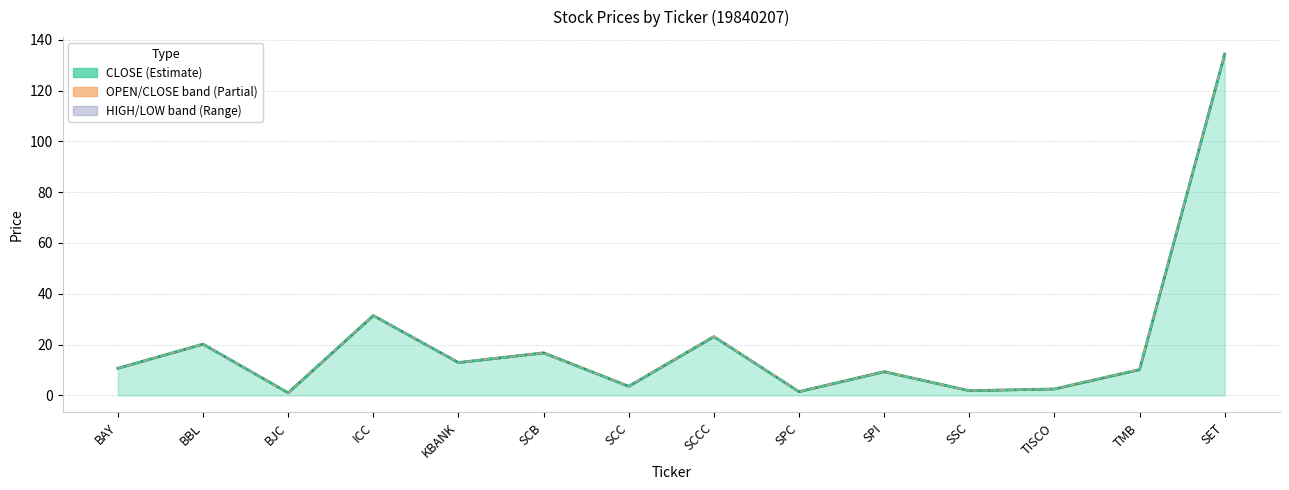

Reading left to right, transcribe all the data shown in this chart.

CLOSE: BAY=10.7	BBL=20.2	BJC=1.0	ICC=31.4	KBANK=12.9	SCB=16.8	SCC=3.6	SCCC=23.1	SPC=1.5	SPI=9.3	SSC=1.9	TISCO=2.5	TMB=10.2	SET=134.3
HIGH: BAY=10.7	BBL=20.2	BJC=1.0	ICC=31.4	KBANK=12.9	SCB=16.8	SCC=3.6	SCCC=23.3	SPC=1.5	SPI=9.3	SSC=1.9	TISCO=2.5	TMB=10.3	SET=134.3
LOW: BAY=10.7	BBL=20.2	BJC=1.0	ICC=31.4	KBANK=12.9	SCB=16.5	SCC=3.5	SCCC=23.0	SPC=1.5	SPI=9.2	SSC=1.8	TISCO=2.5	TMB=10.2	SET=134.3
OPEN: BAY=10.7	BBL=20.2	BJC=1.0	ICC=31.4	KBANK=12.9	SCB=16.5	SCC=3.5	SCCC=23.1	SPC=1.5	SPI=9.2	SSC=1.9	TISCO=2.5	TMB=10.3	SET=134.3